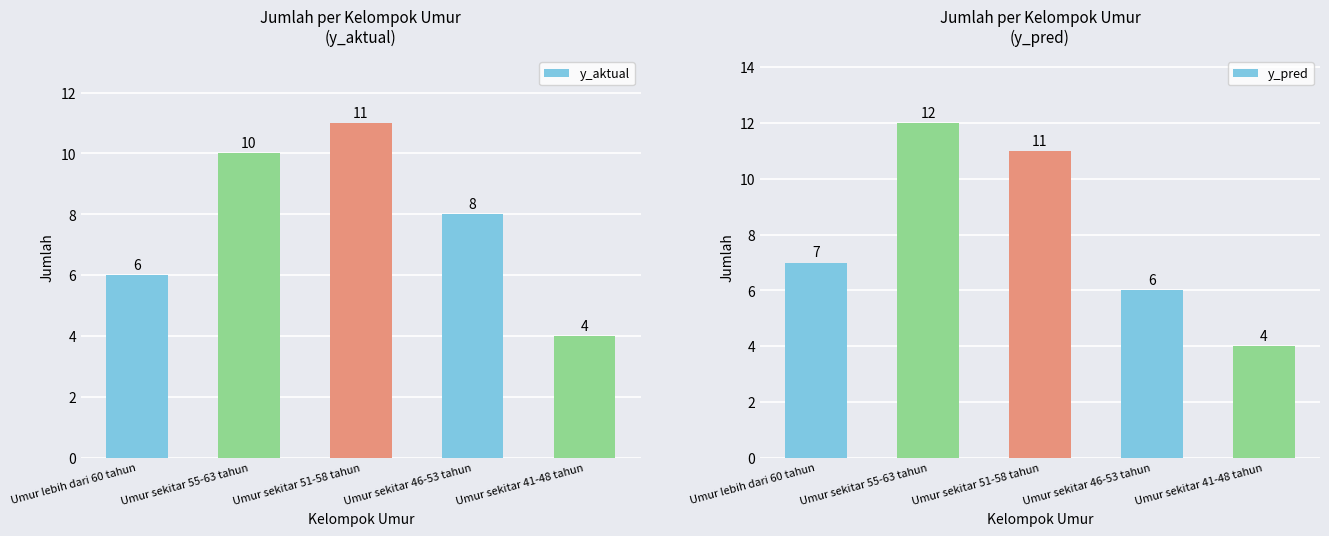

Between Umur lebih dari 60 tahun and Umur sekitar 55-63 tahun, which is larger?

Umur sekitar 55-63 tahun